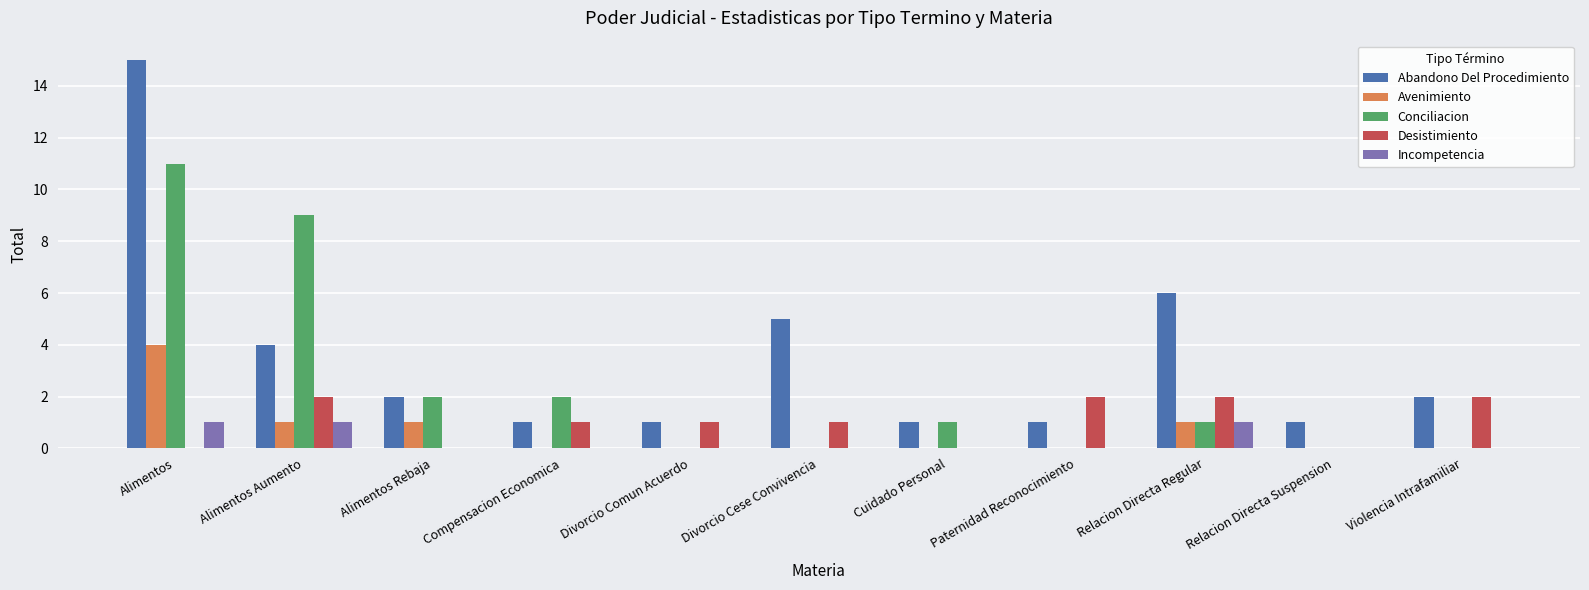

Is it true that Incompetencia equals 0 at Violencia Intrafamiliar?

True